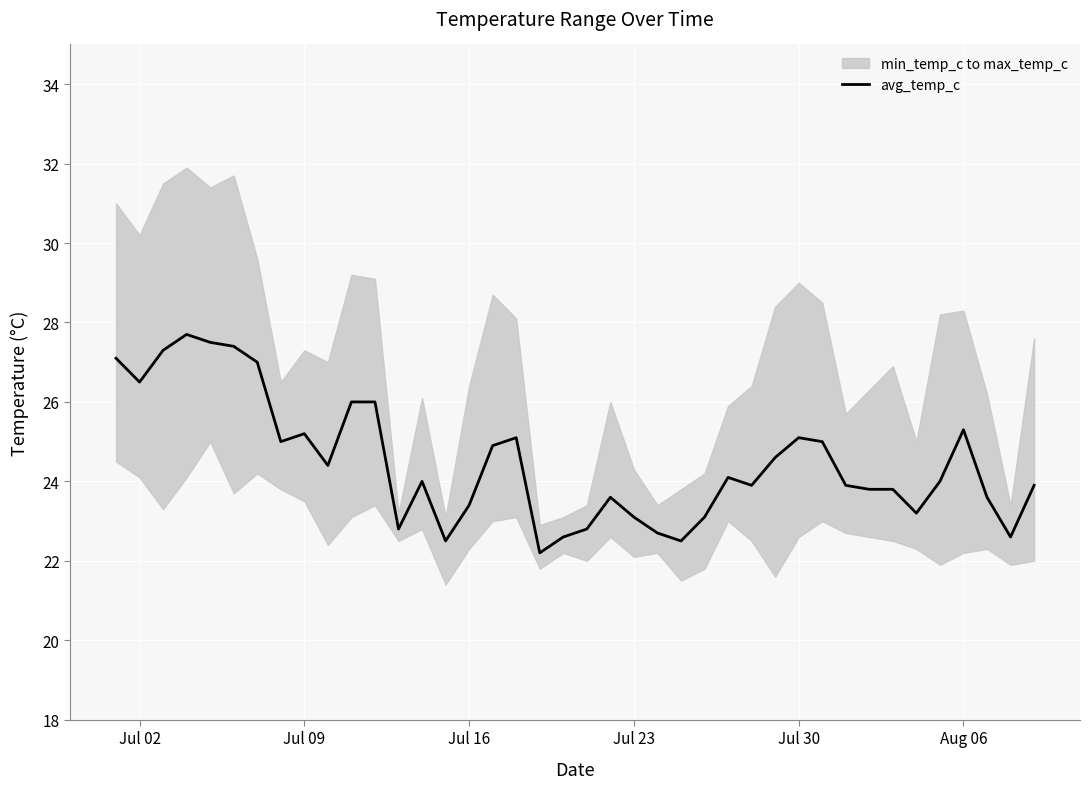

What is the maximum value for avg_temp_c?

27.7